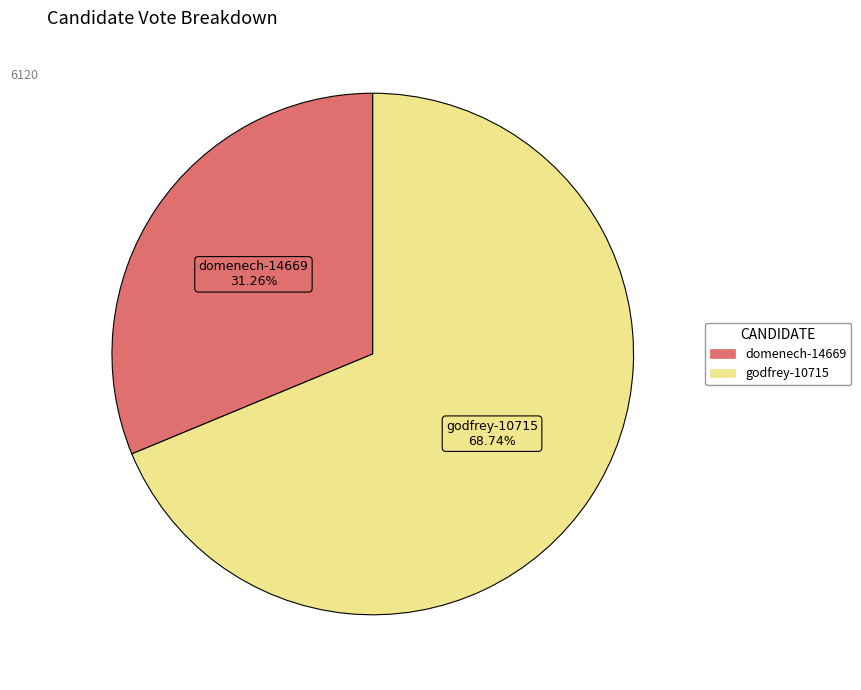

True or false: domenech-14669 accounts for 44% of the total.

False